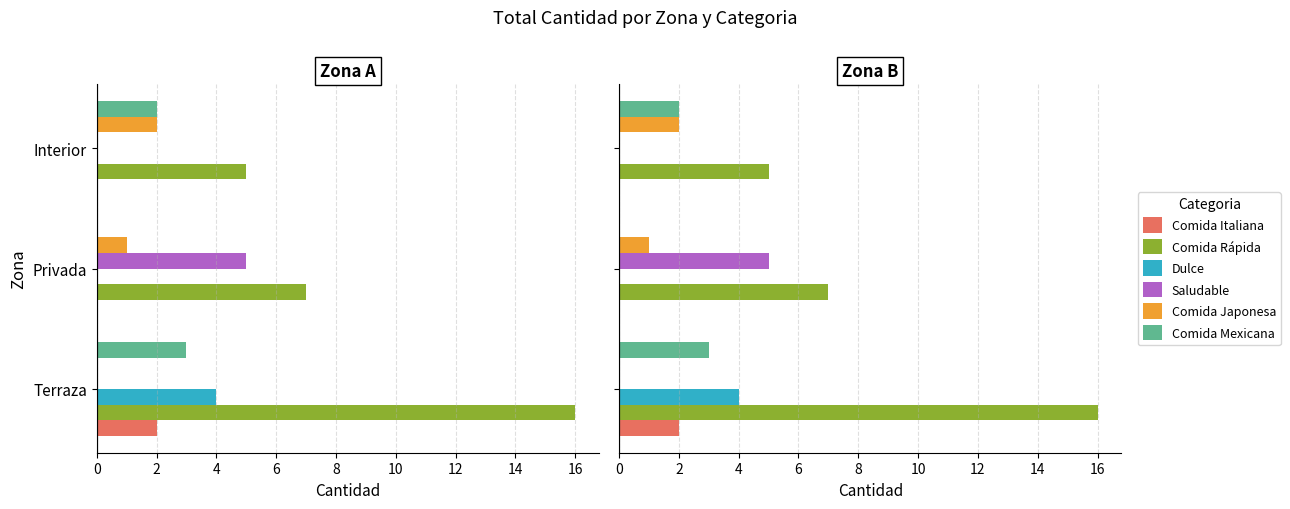

Is it true that Comida Mexicana equals 3 at Interior?

False